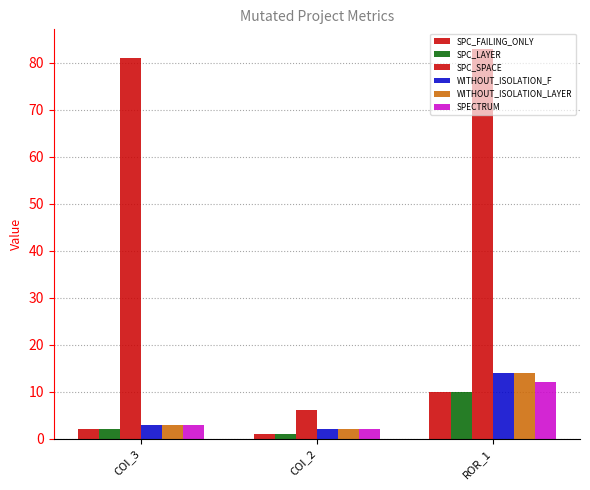

How many distinct data groups are displayed?

6